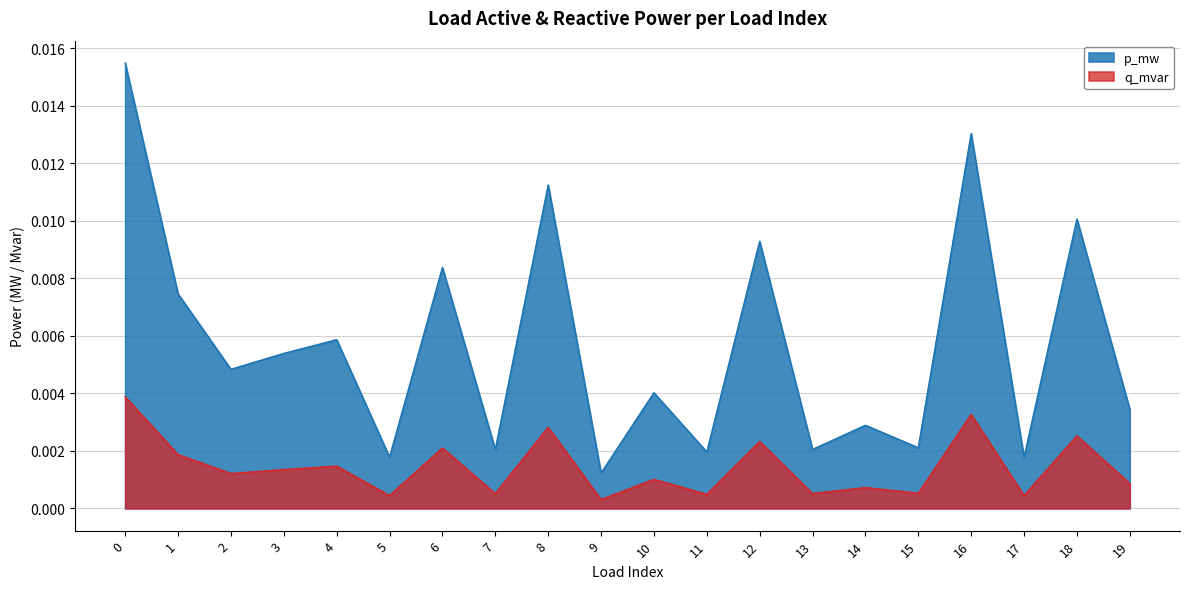

Which has a higher value, 18 or 5?

18